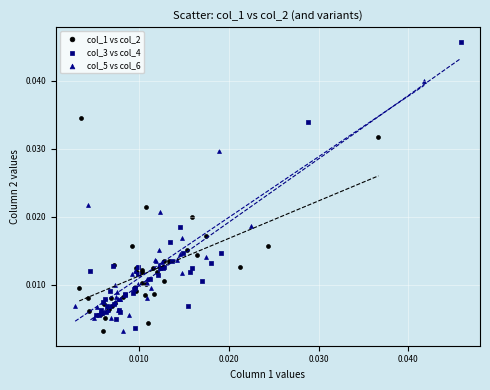

Which series contains the highest Y value?

col_3 vs col_4